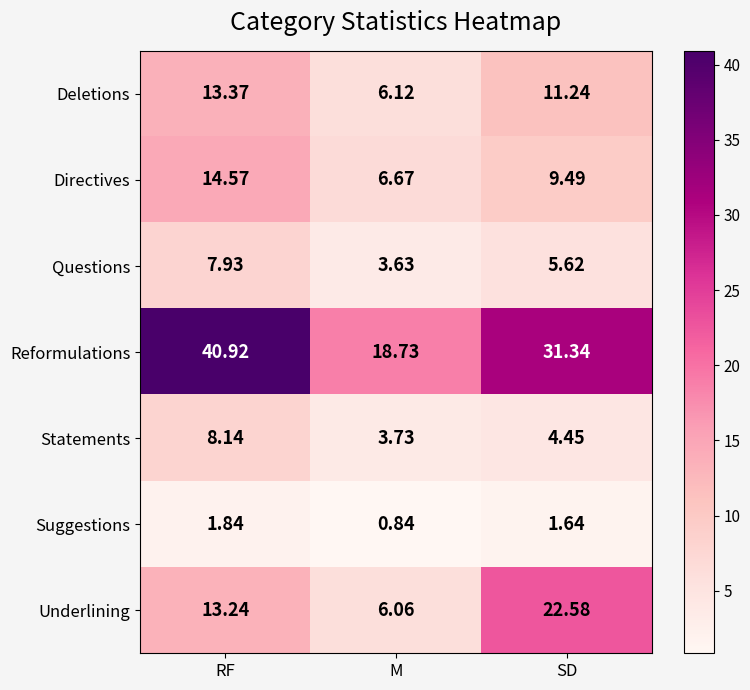

Which series has the widest spread of values?

Reformulations